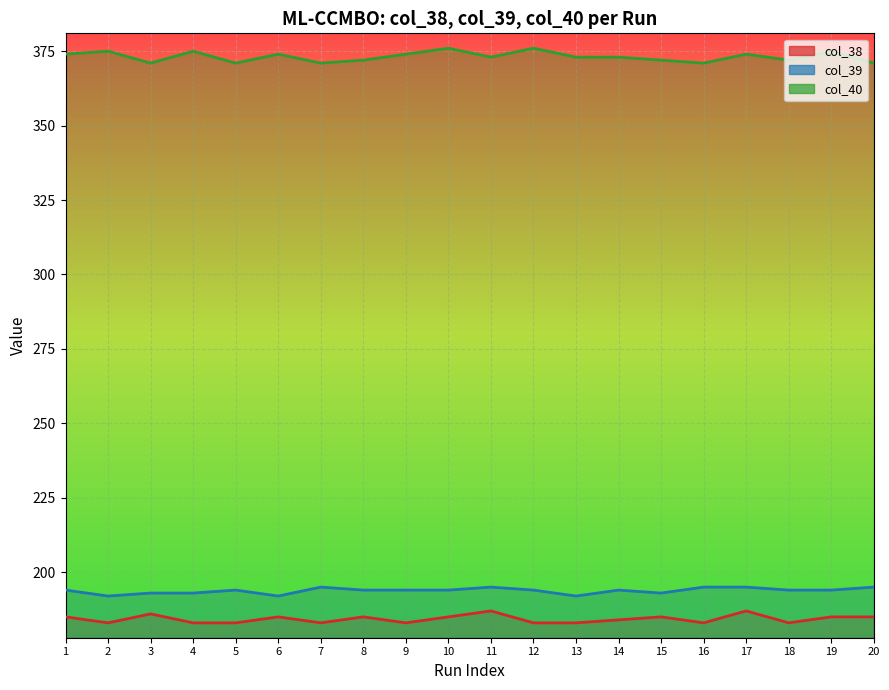

At which label does col_39 first exceed 194?

7